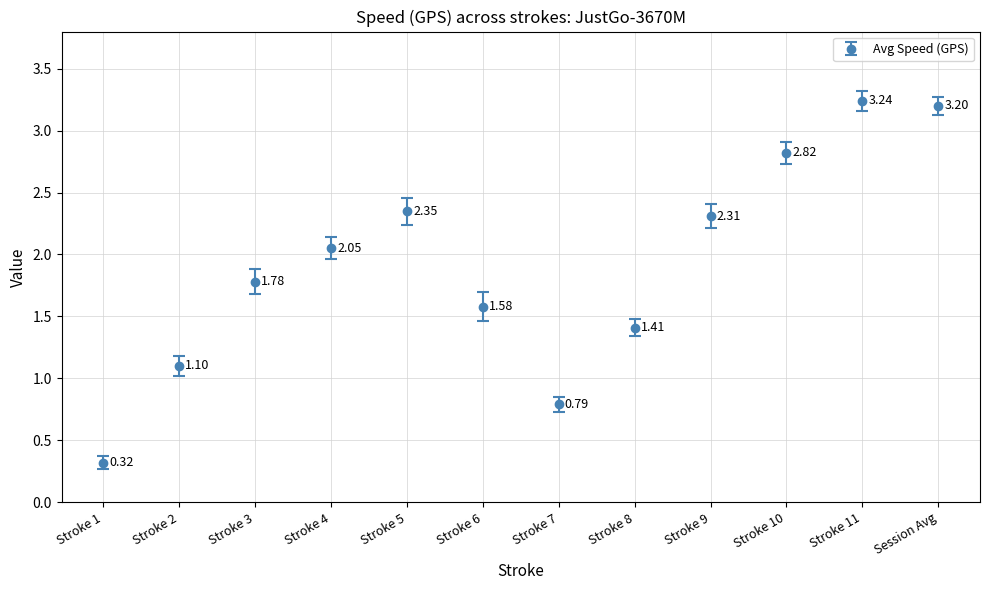

How many distinct data groups are displayed?

1